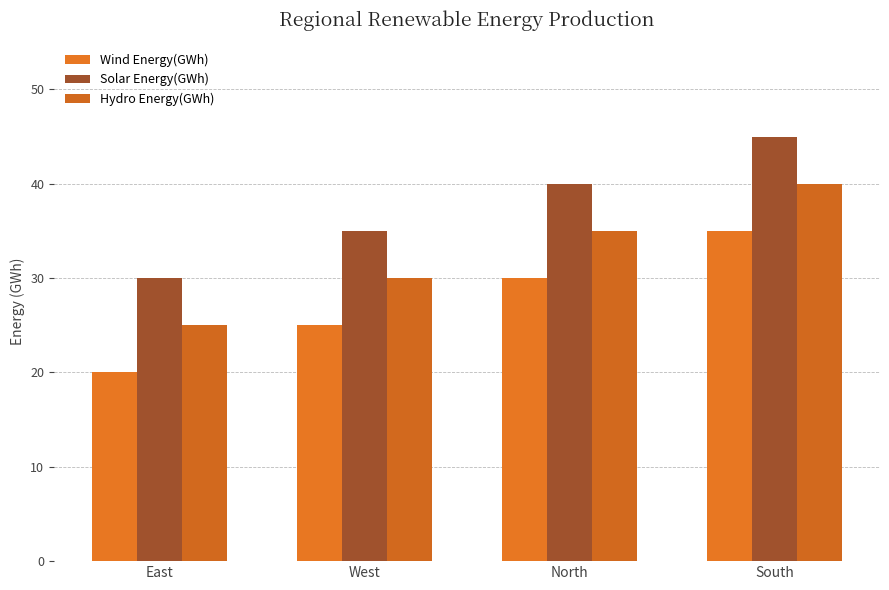

The value of Wind Energy(GWh) at South is 57. True or false?

False